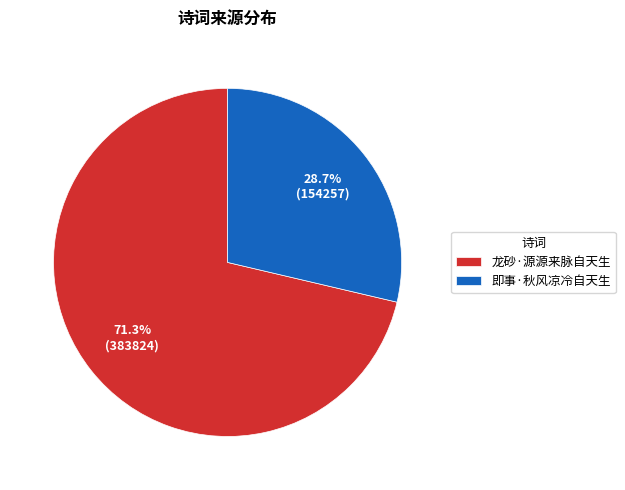

How many slices are in this pie chart?

2